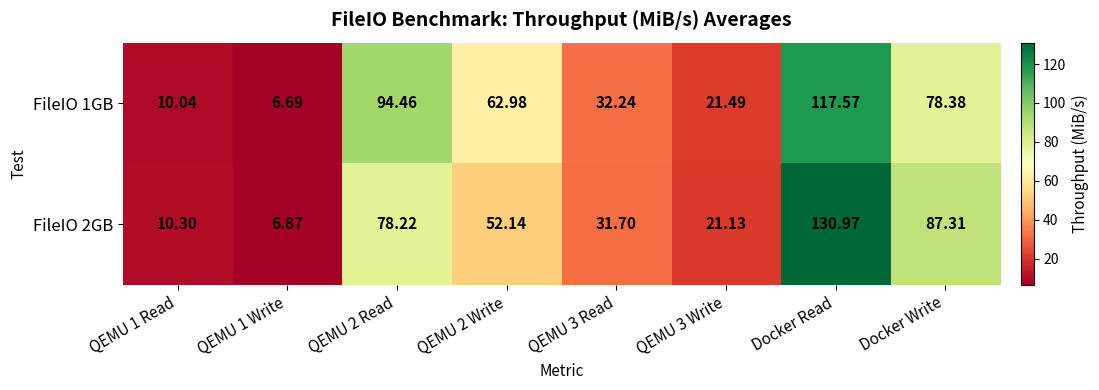

Which series changed the most between Docker Read and Docker Write?

FileIO 2GB